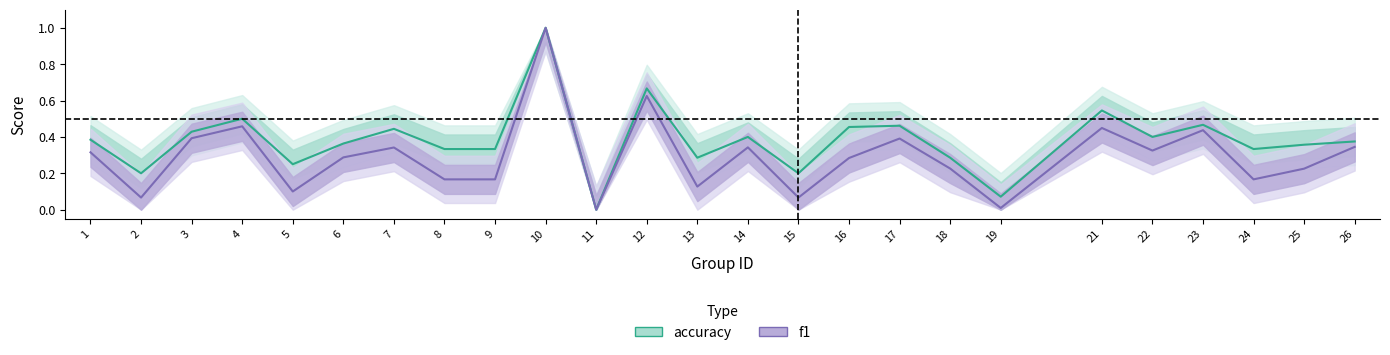

True or false: f1 and accuracy intersect in this chart.

False